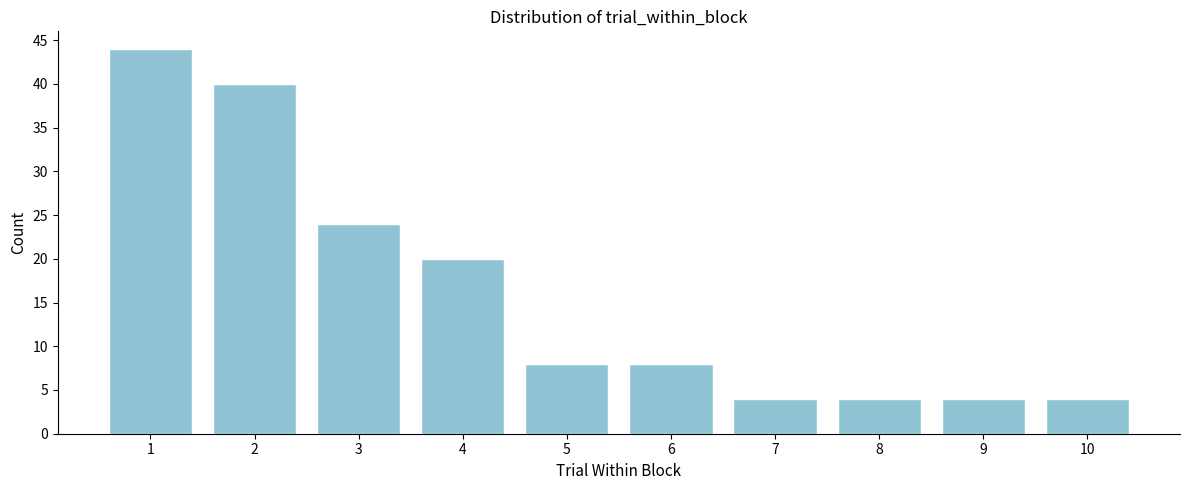

Reading right to left, transcribe all the data shown in this chart.

10=4	9=4	8=4	7=4	6=8	5=8	4=20	3=24	2=40	1=44